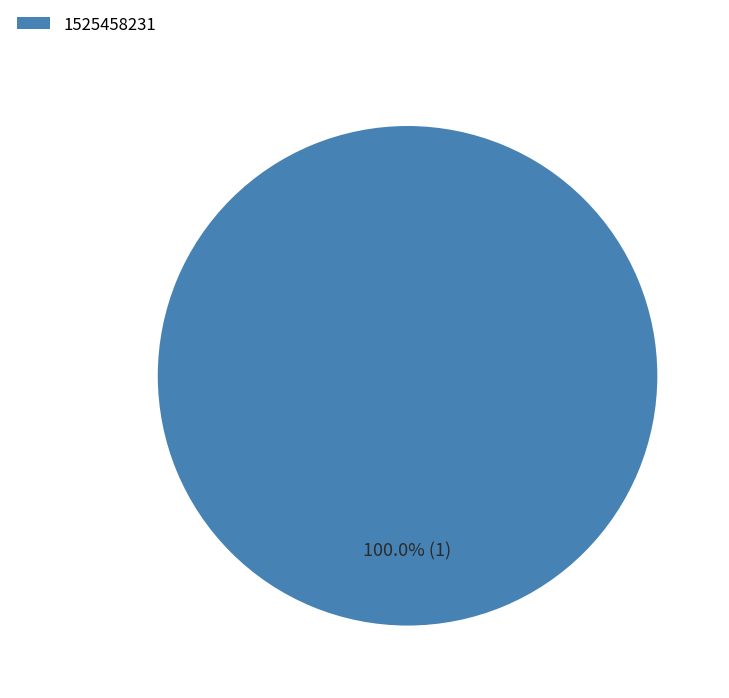

Is there a majority slice in this chart?

Yes